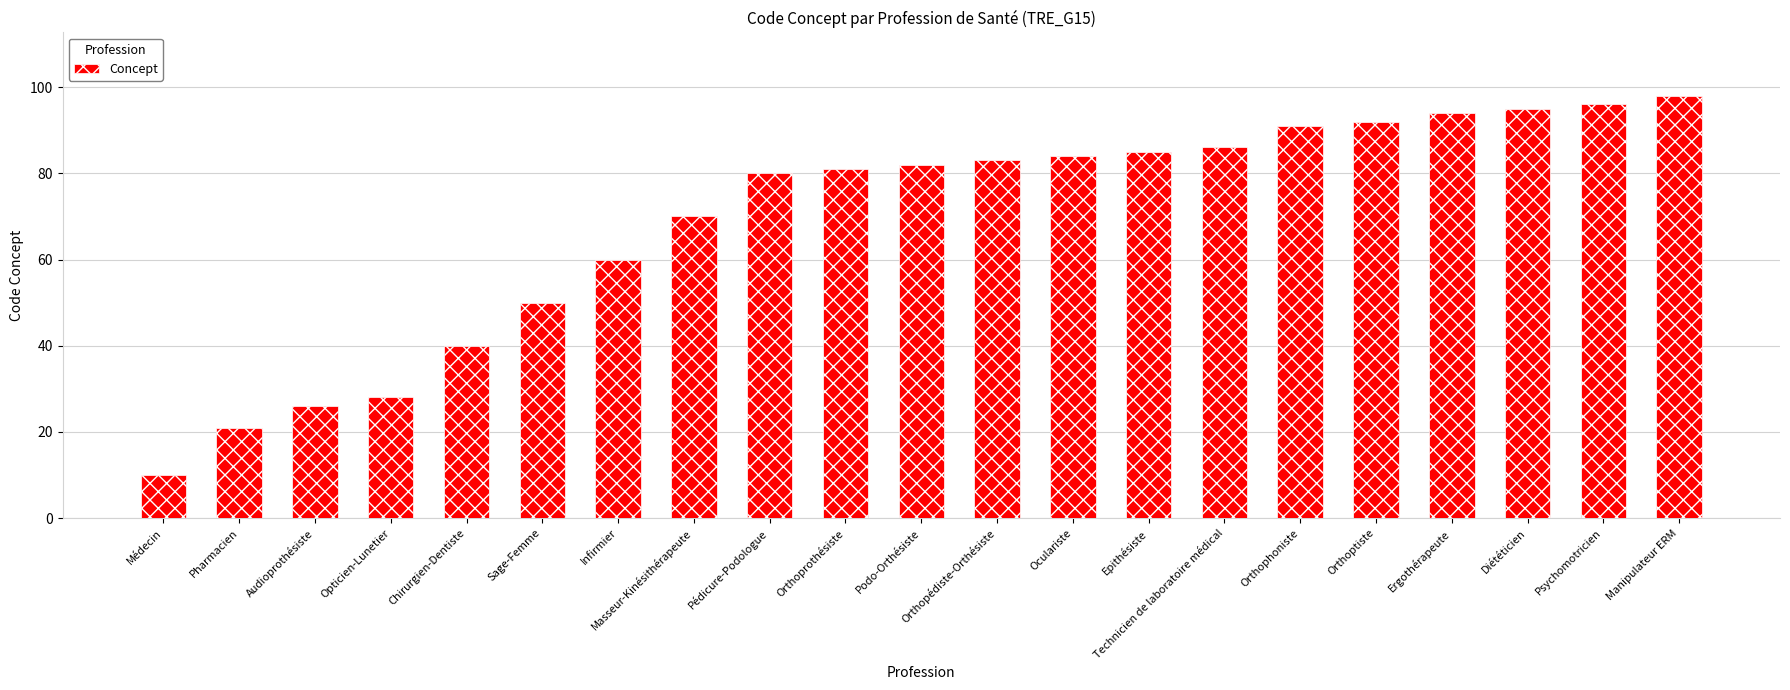

Which label corresponds to the smallest value in the chart?

Médecin